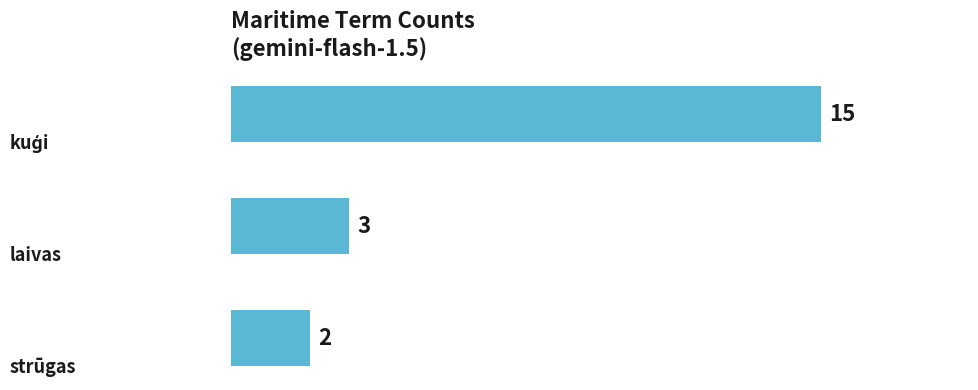

What is the maximum value shown in the chart?

15